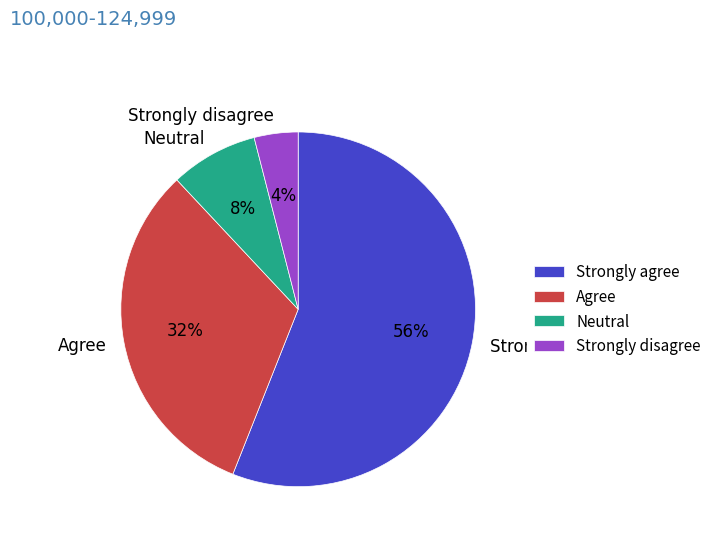

Which category has the smallest portion of the pie?

Strongly disagree